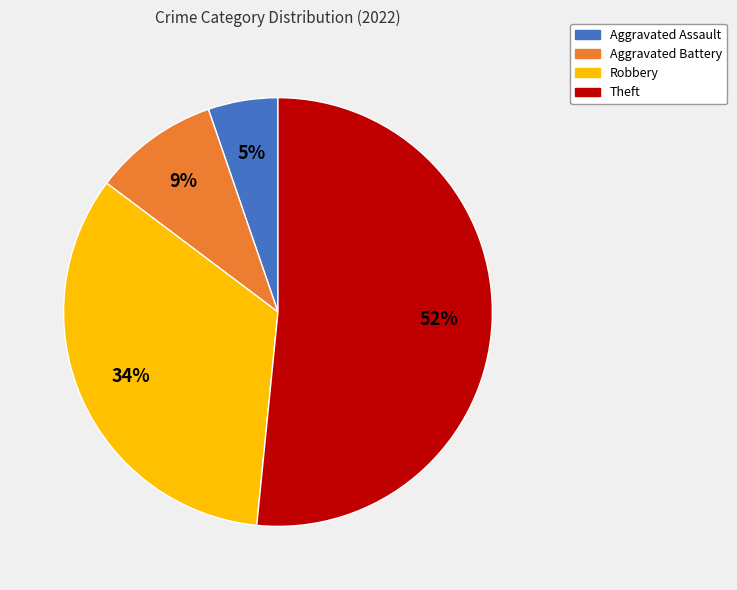

To the nearest percent, what is the combined percentage of Robbery and Aggravated Assault?

39%